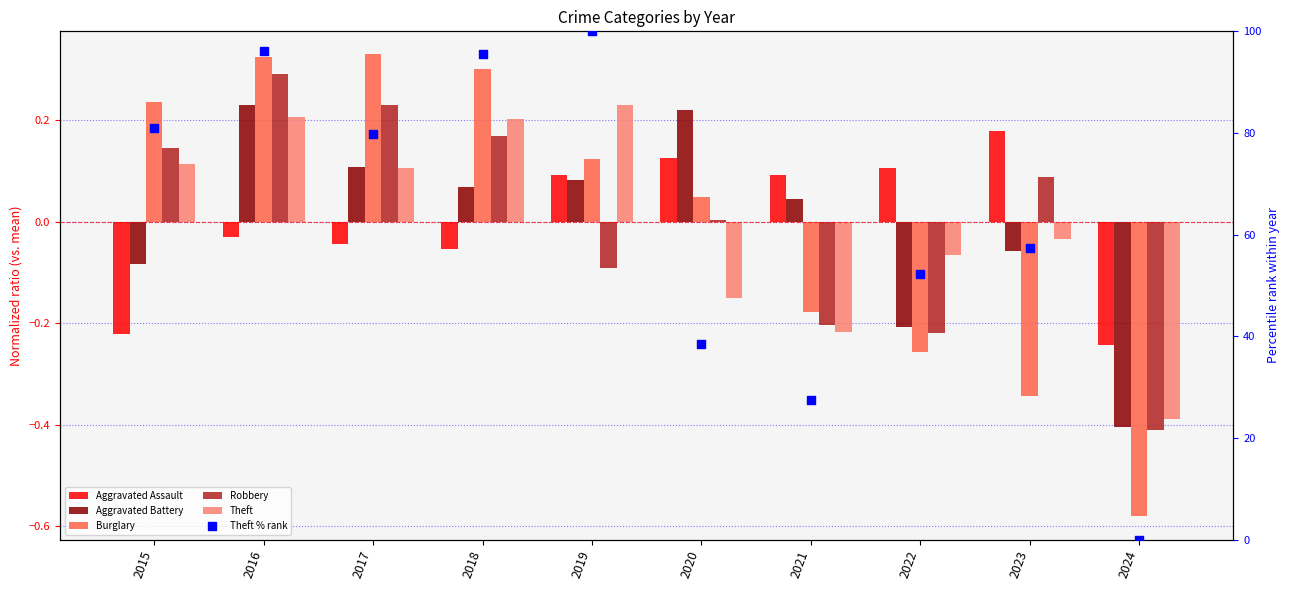

What is the total value across all series at 2024?

-2.0